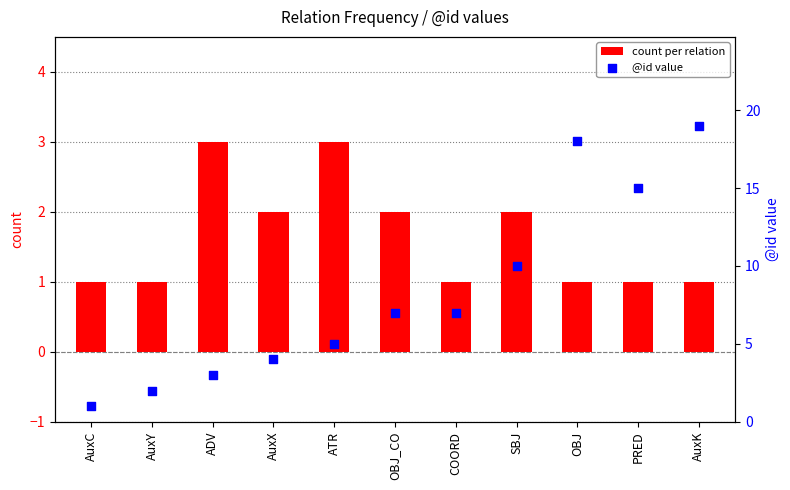

What is the total value across all series at AuxY?

3